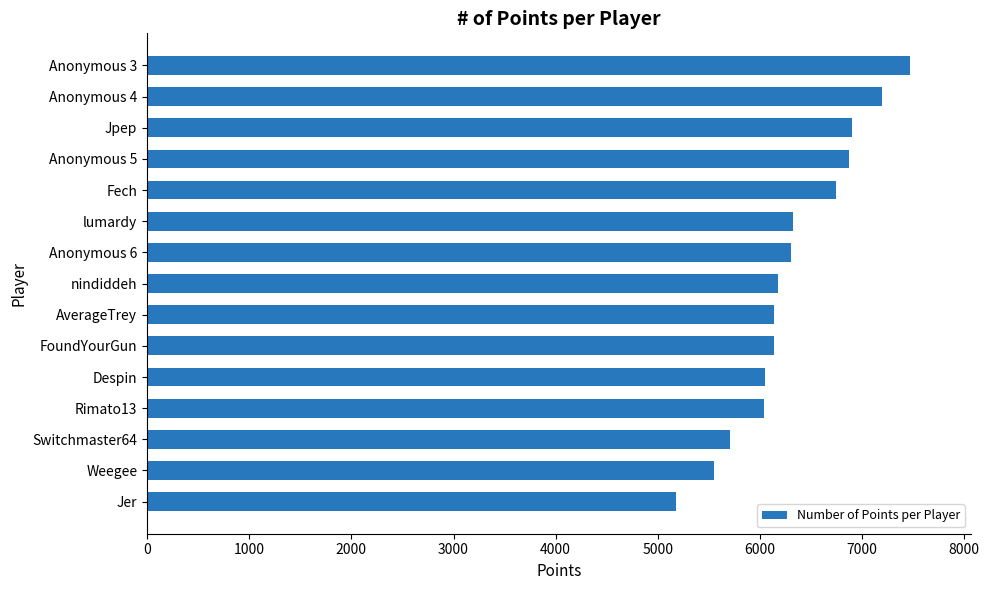

True or false: the data shows 5552 at Weegee.

True